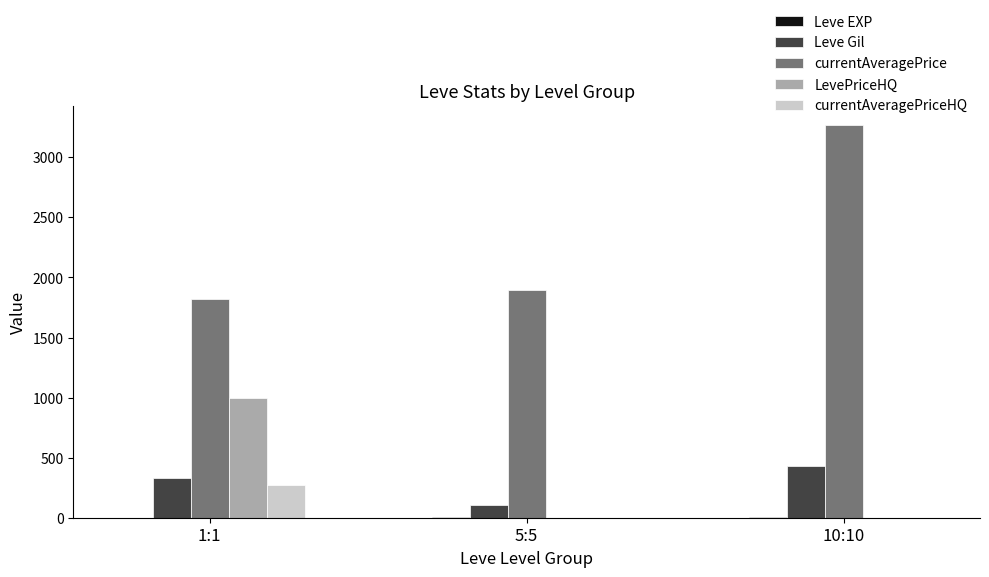

At which category does the chart reach its peak across all series?

10:10